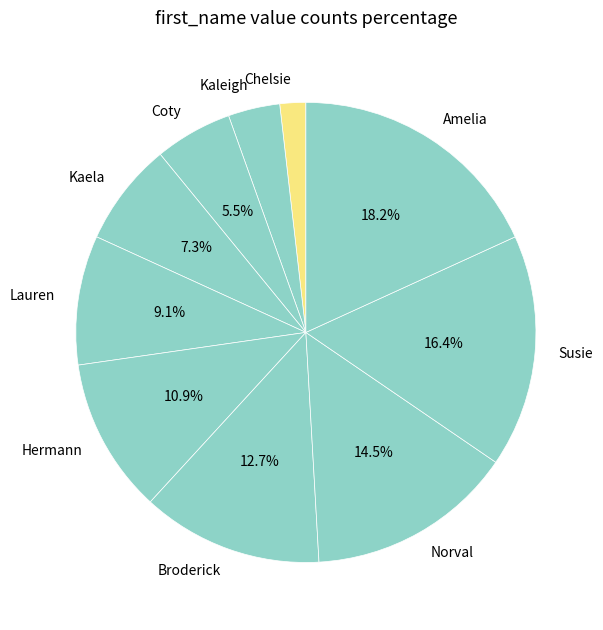

Is it true that Kaleigh is 11% of the pie?

False